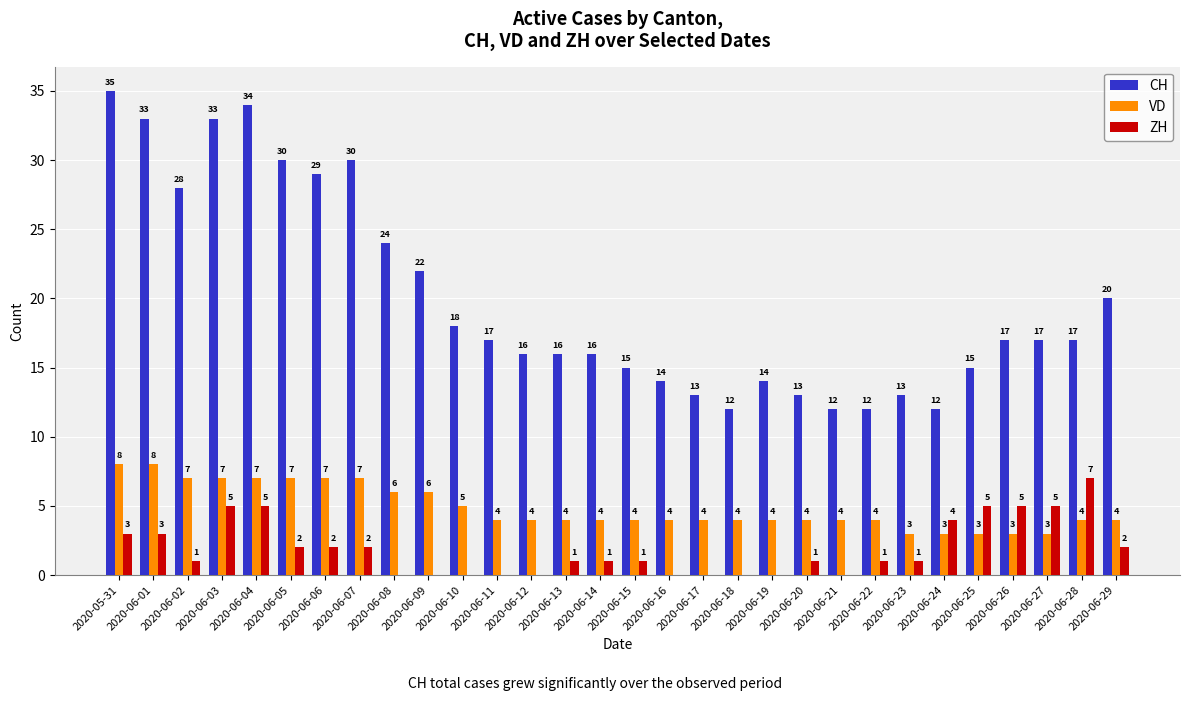

Which series has the largest total across all categories?

CH